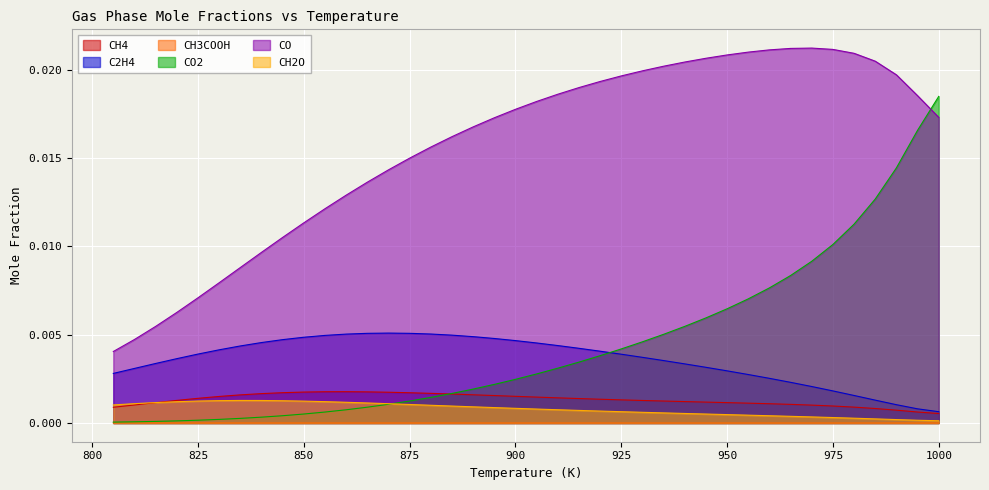

Which has a higher value, 960 or 900?

900